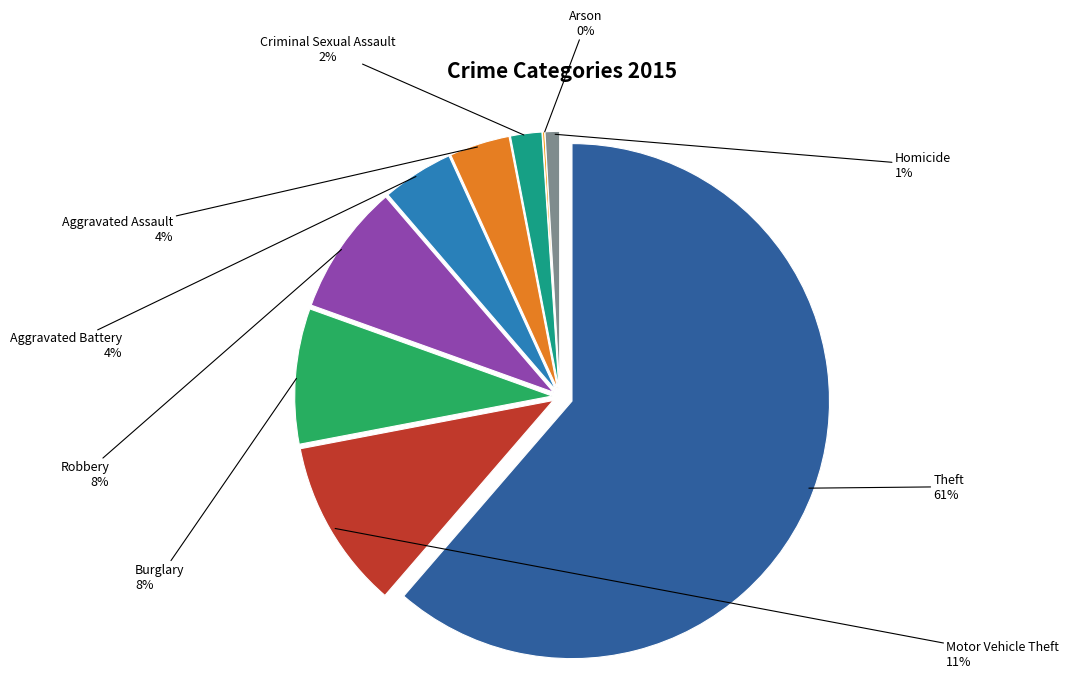

Approximately how many times larger is the value at Homicide compared to Motor Vehicle Theft?

0.1